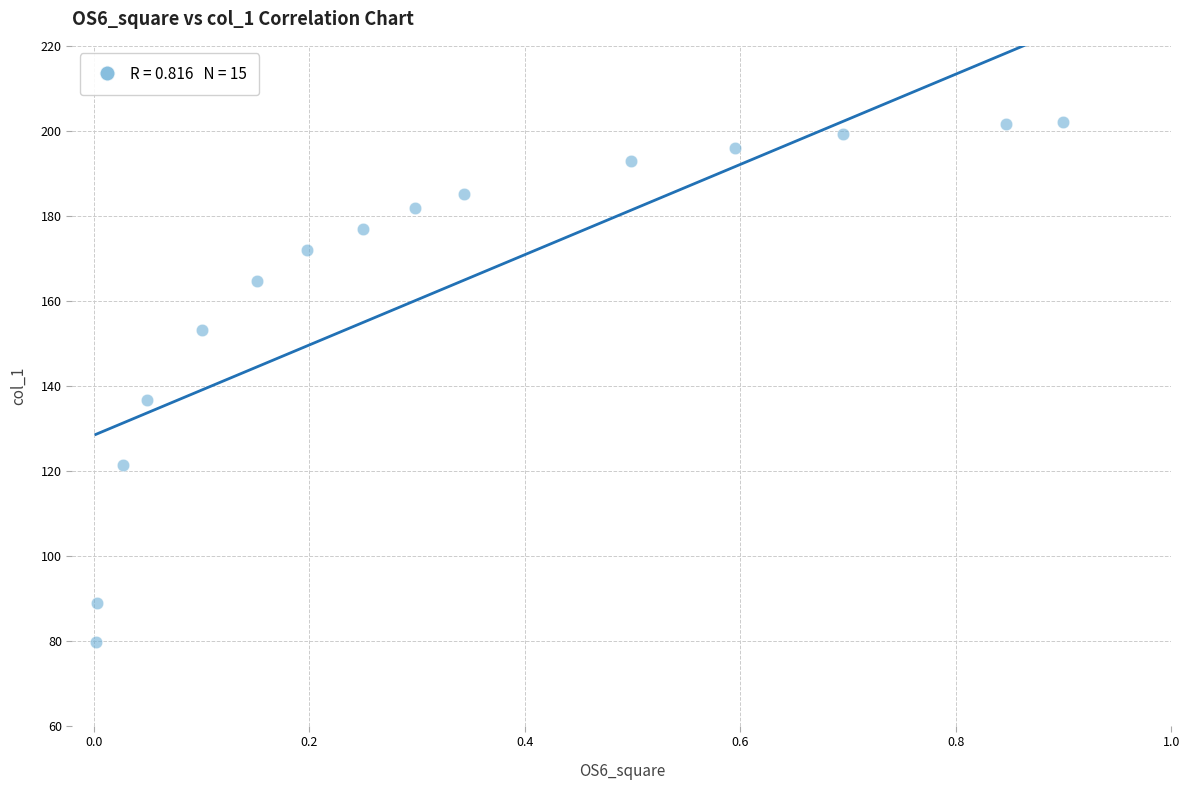

What is the range of X values (max minus min)?

0.9